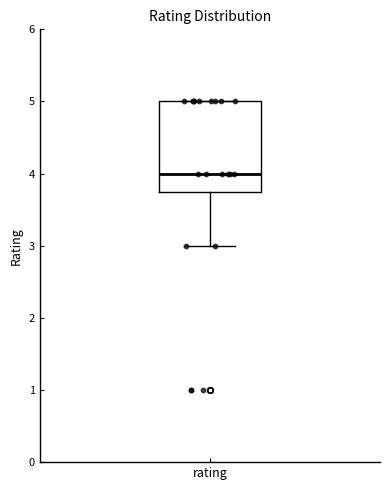

Read this box plot against the y-axis: the position of the median line, the range covered by the box, and the ends of both whiskers. The values are not printed on the chart, so give them approximately, as read against the axis.

median 4.0, box 3.8 to 5.0, whiskers 3.0 to 5.0